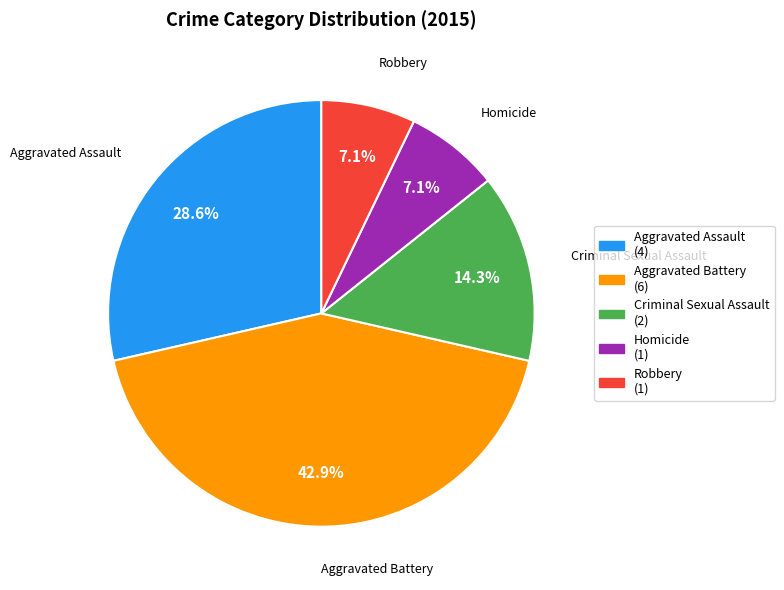

Count the number of slices in the pie.

5